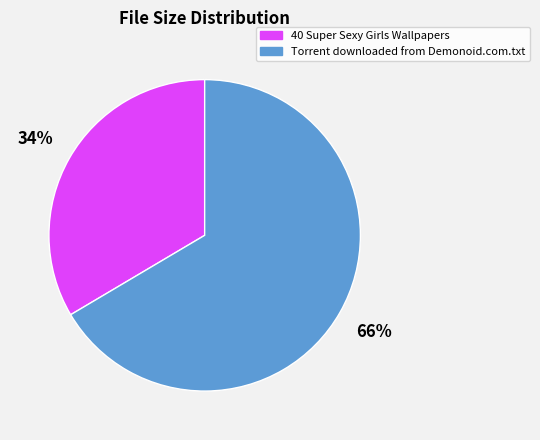

Does Torrent downloaded from Demonoid.com.txt account for over 50% of the chart?

Yes